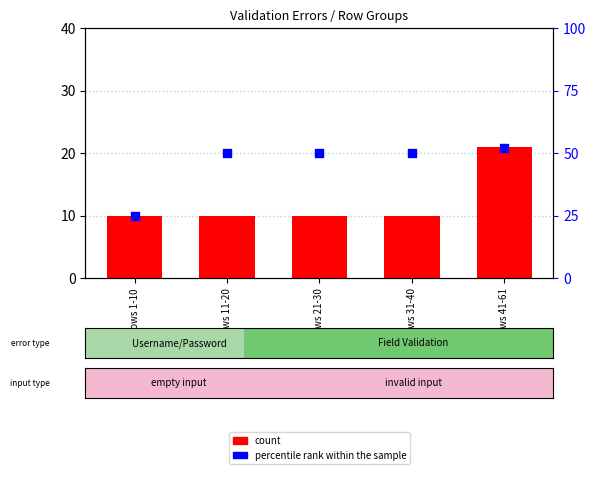

Is the value of percentile rank within the sample at Rows 11-20 greater than the value of count at Rows 1-10?

Yes